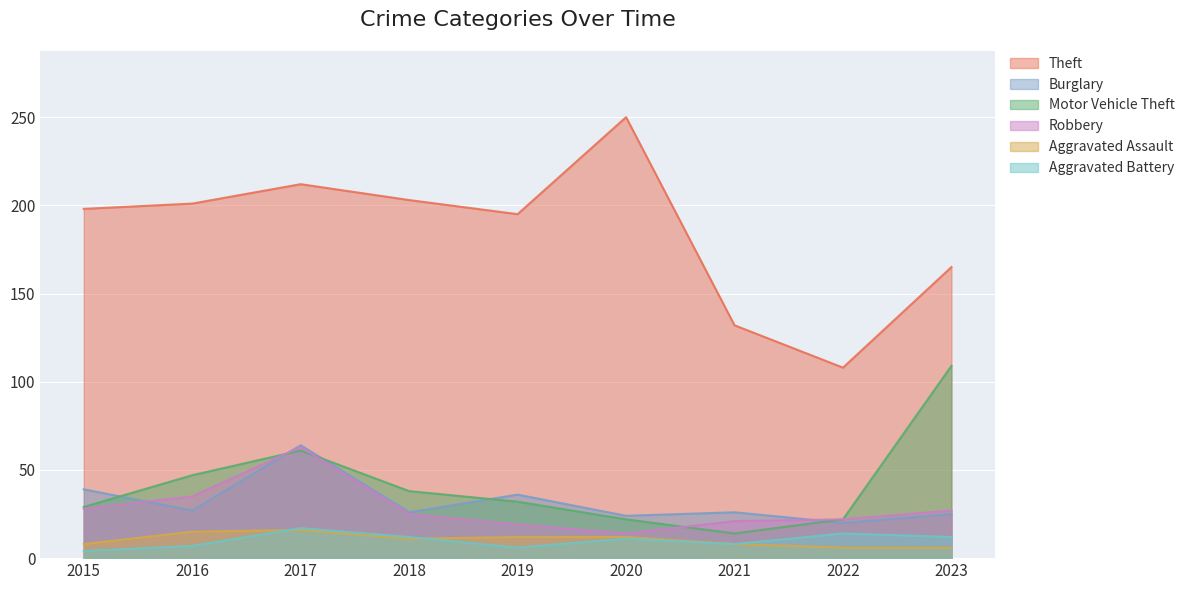

How many categories are shown in the chart?

9